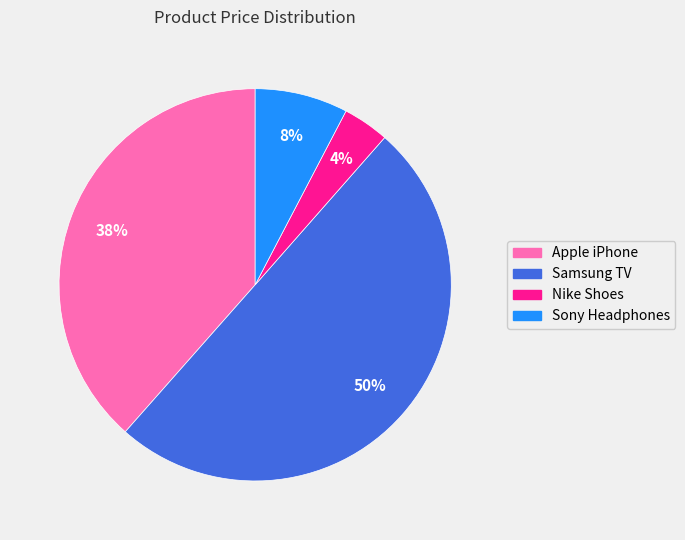

To the nearest percent, what is the difference between the largest and smallest slice percentages?

46%